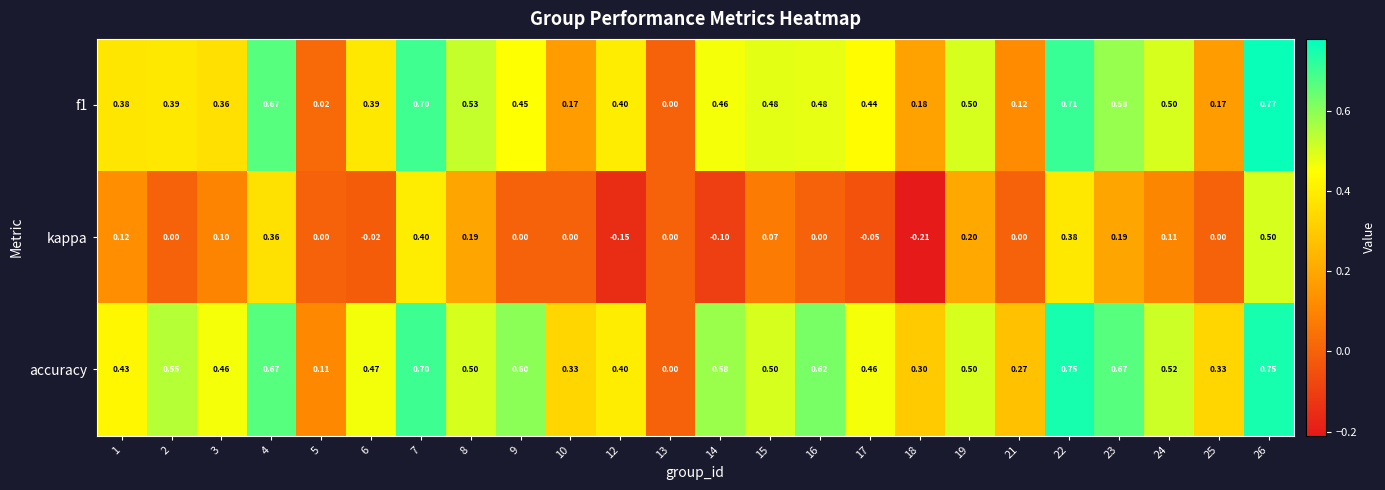

Between 13 and 23, which series saw the biggest shift?

accuracy